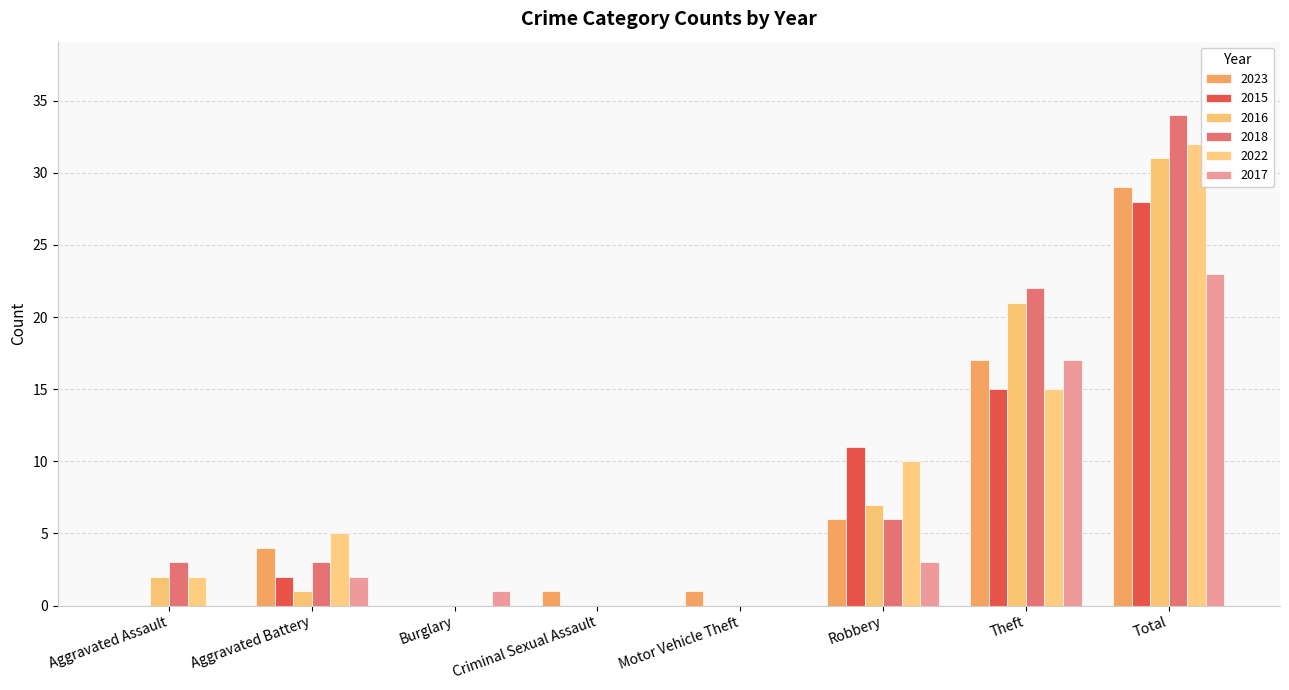

How many series are shown in this chart?

6